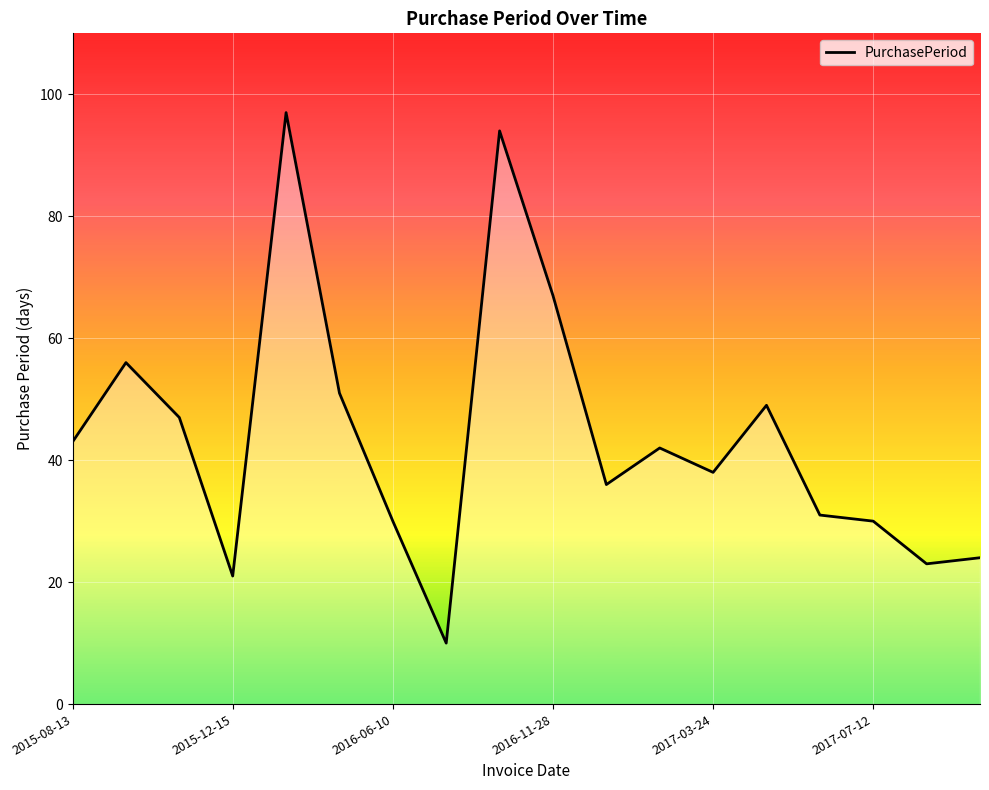

How many lines are shown in the chart?

1